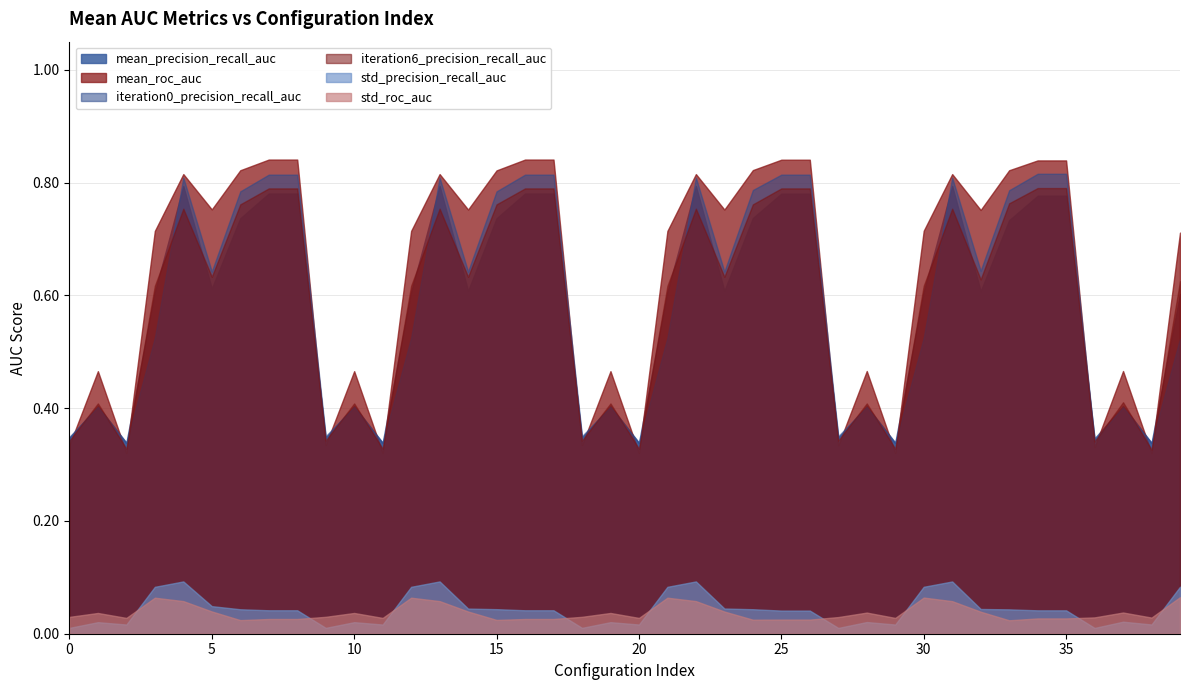

What is the sum of the iteration6_precision_recall_auc values at 33 and 36?

1.1